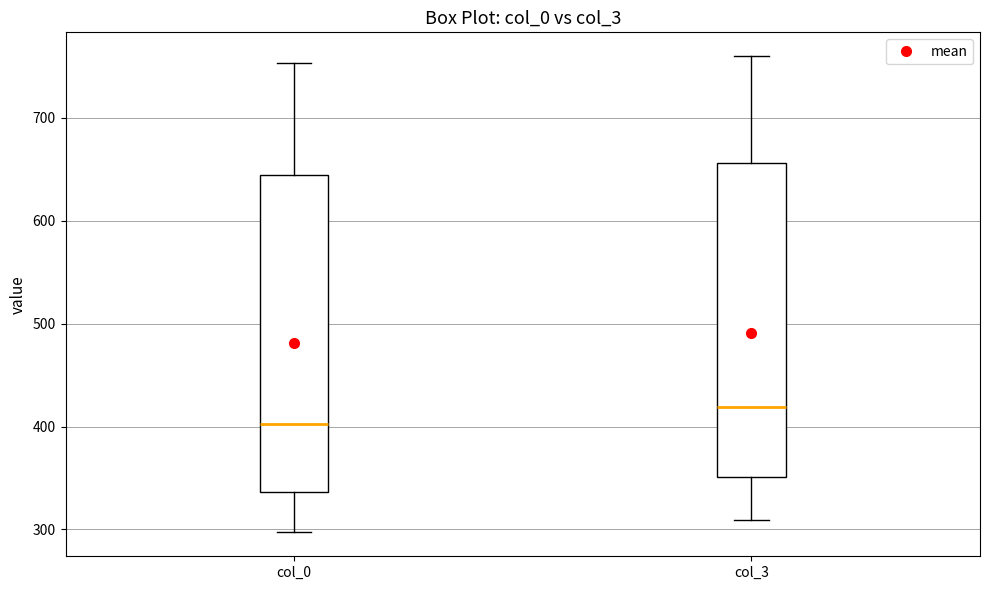

Where does the median line of the box for col_3 sit on the y-axis? The values are not printed on the chart, so give them approximately, as read against the axis.

420